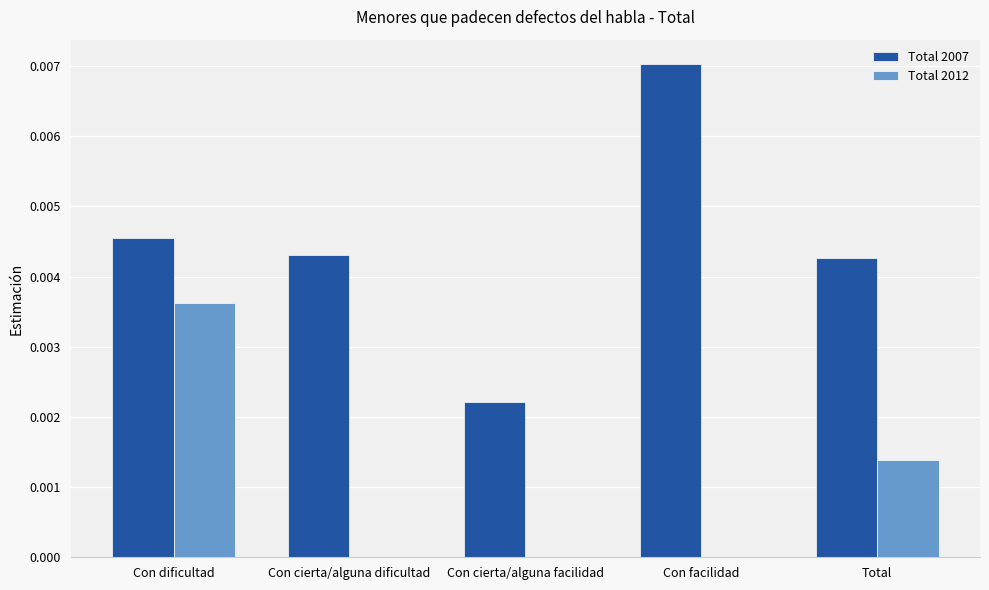

Which series has the widest spread of values?

Total 2007